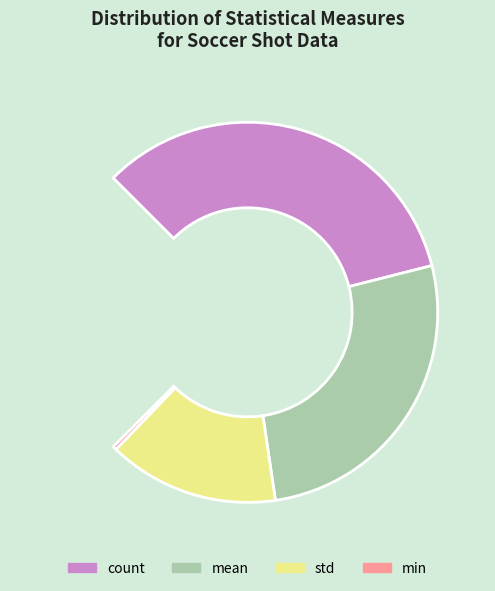

Count the number of slices in the pie.

8